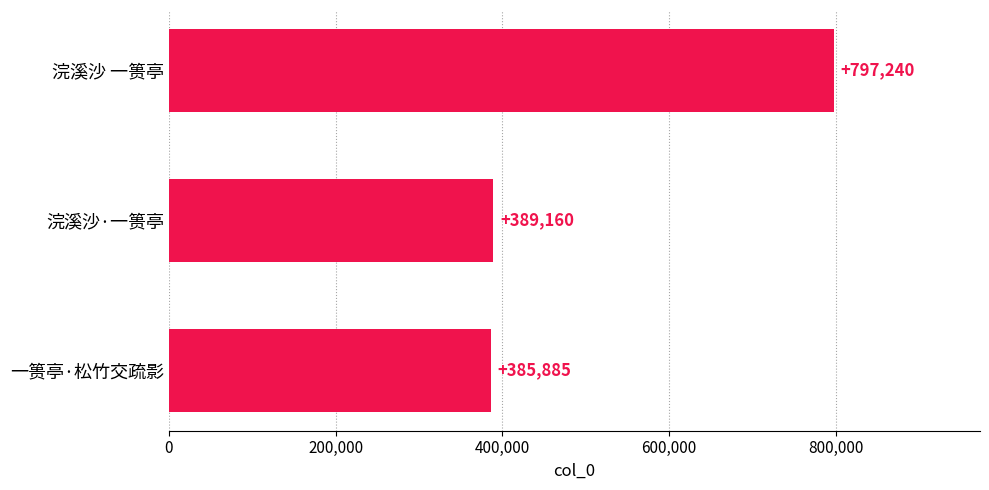

Reading bottom to top, transcribe all the data shown in this chart.

385885	389160	797240